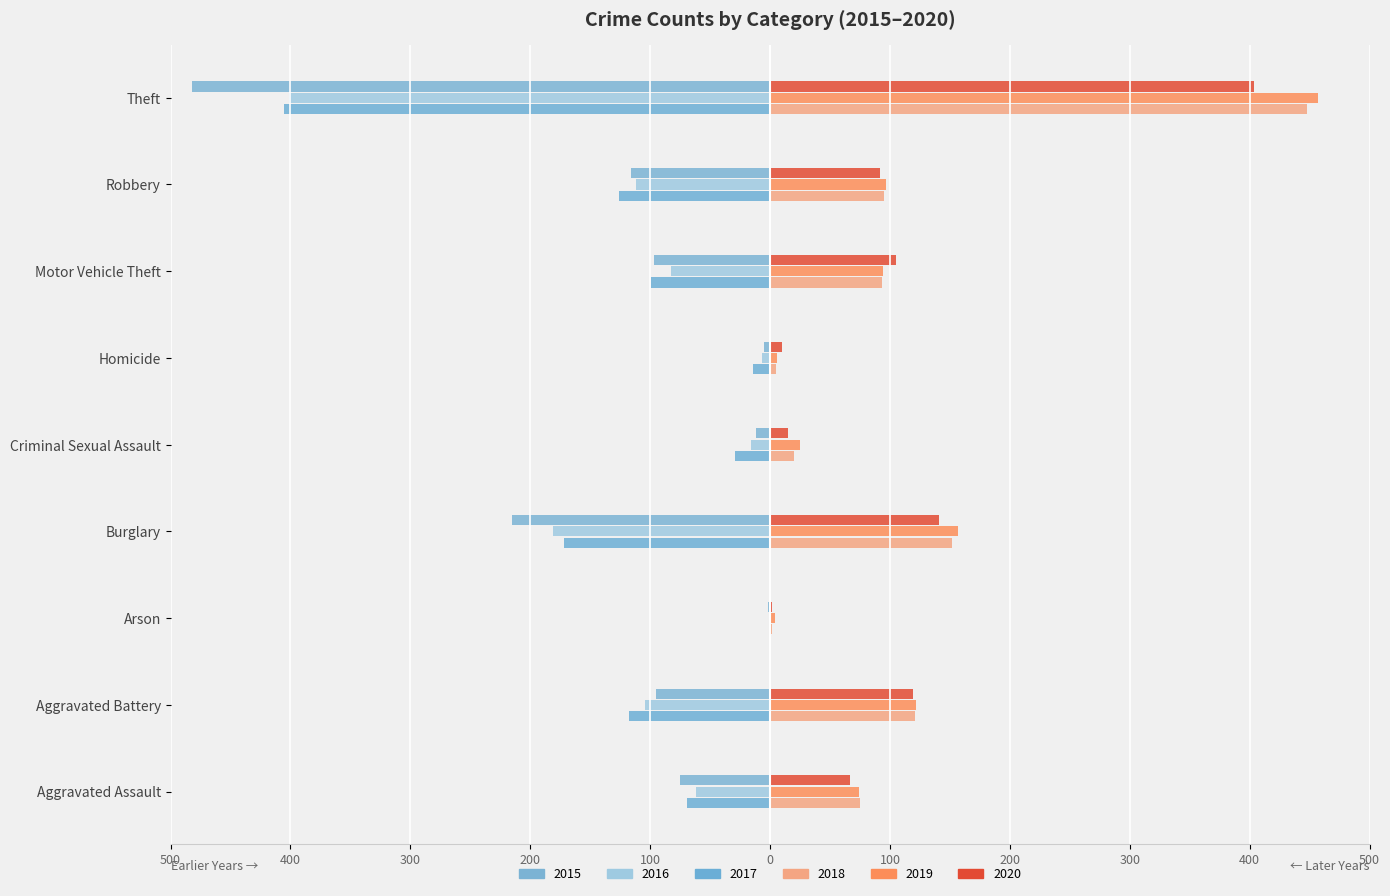

How many categories are shown in the chart?

9